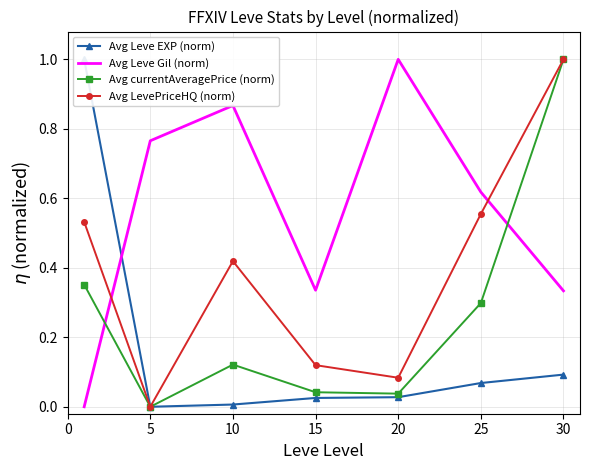

What is the spread (max minus min) of values at 5?

0.8